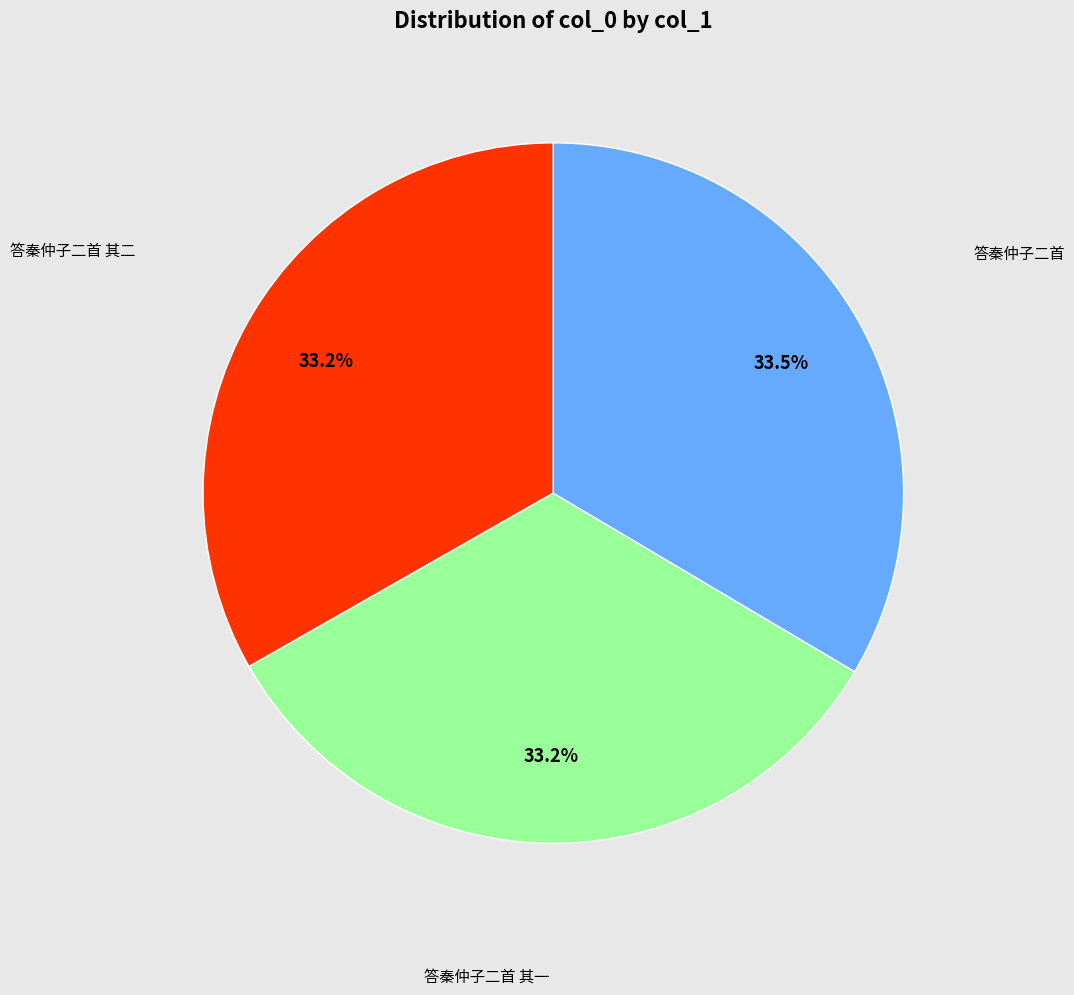

Is there any slice that represents more than half of the pie?

No